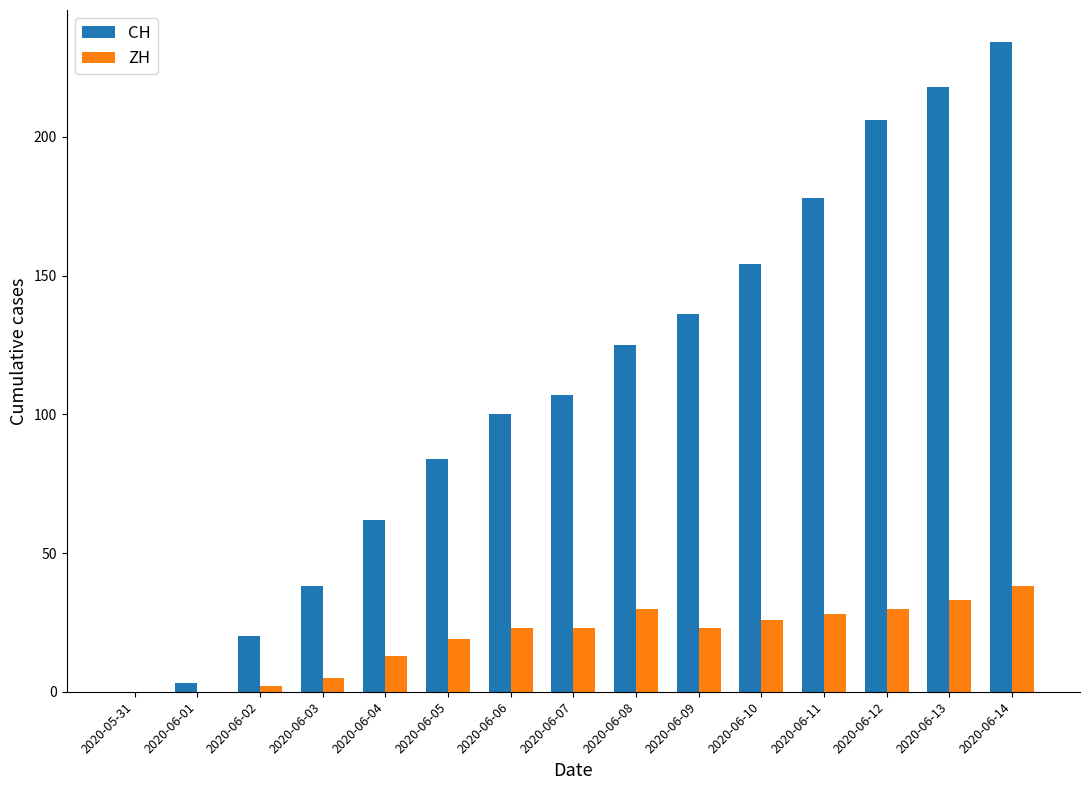

What are all the series names shown in the legend?

CH, ZH